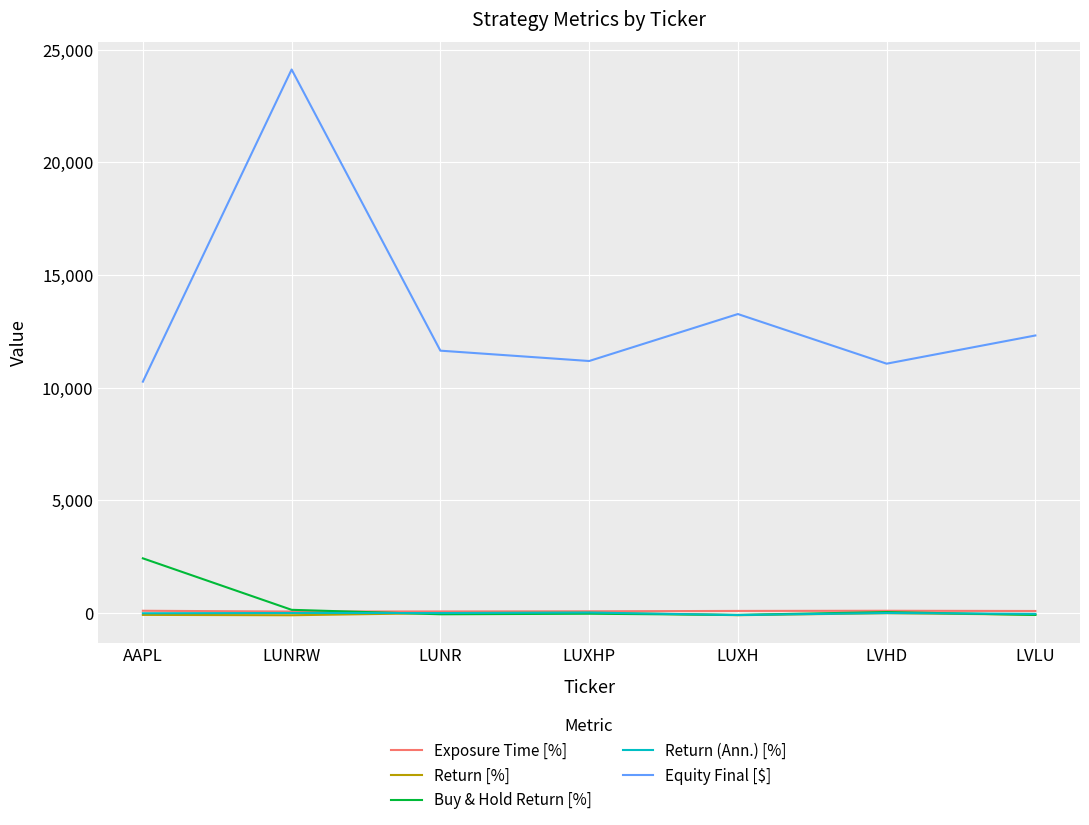

What is the sum of all Equity Final [$] values?

93884.0